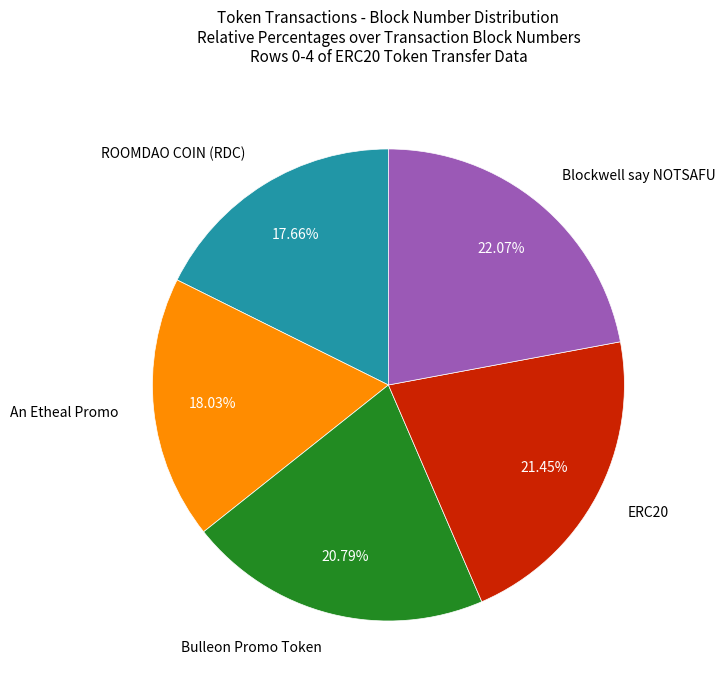

Is there a majority slice in this chart?

No